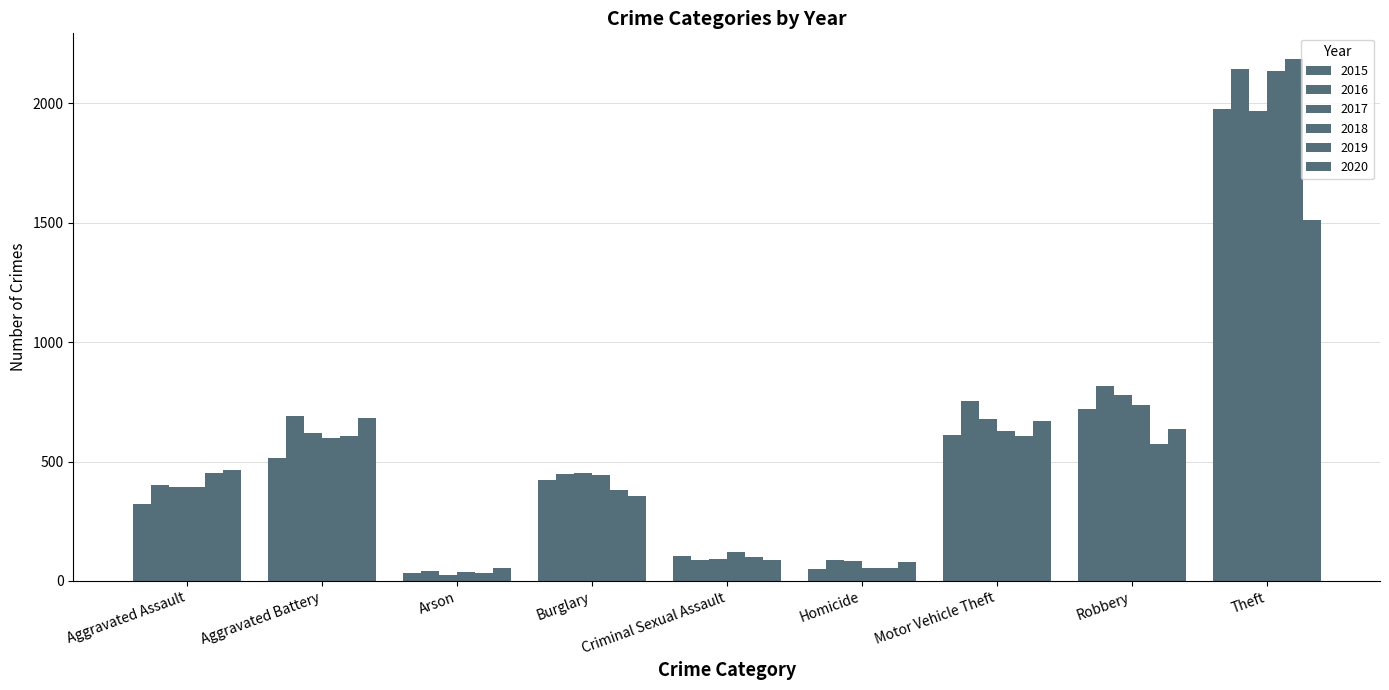

Reading left to right, extract all data points from this chart.

2015: Aggravated Assault=323	Aggravated Battery=515	Arson=35	Burglary=421	Criminal Sexual Assault=105	Homicide=50	Motor Vehicle Theft=613	Robbery=720	Theft=1975
2016: Aggravated Assault=401	Aggravated Battery=689	Arson=40	Burglary=450	Criminal Sexual Assault=87	Homicide=86	Motor Vehicle Theft=755	Robbery=816	Theft=2145
2017: Aggravated Assault=394	Aggravated Battery=621	Arson=23	Burglary=452	Criminal Sexual Assault=91	Homicide=82	Motor Vehicle Theft=678	Robbery=778	Theft=1967
2018: Aggravated Assault=392	Aggravated Battery=599	Arson=37	Burglary=443	Criminal Sexual Assault=123	Homicide=56	Motor Vehicle Theft=629	Robbery=737	Theft=2137
2019: Aggravated Assault=452	Aggravated Battery=606	Arson=32	Burglary=383	Criminal Sexual Assault=102	Homicide=53	Motor Vehicle Theft=608	Robbery=575	Theft=2184
2020: Aggravated Assault=464	Aggravated Battery=684	Arson=55	Burglary=356	Criminal Sexual Assault=89	Homicide=80	Motor Vehicle Theft=671	Robbery=637	Theft=1510